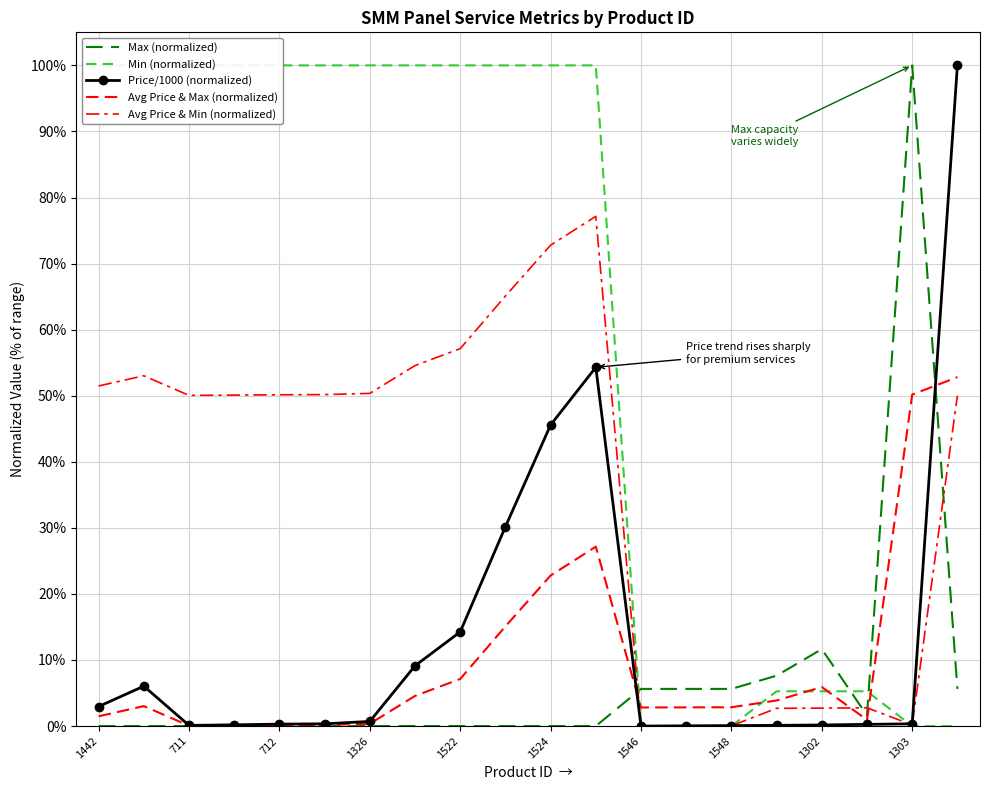

After their last crossing, which series has the higher values: Avg Price & Min (normalized) or Avg Price & Max (normalized)?

Avg Price & Max (normalized)